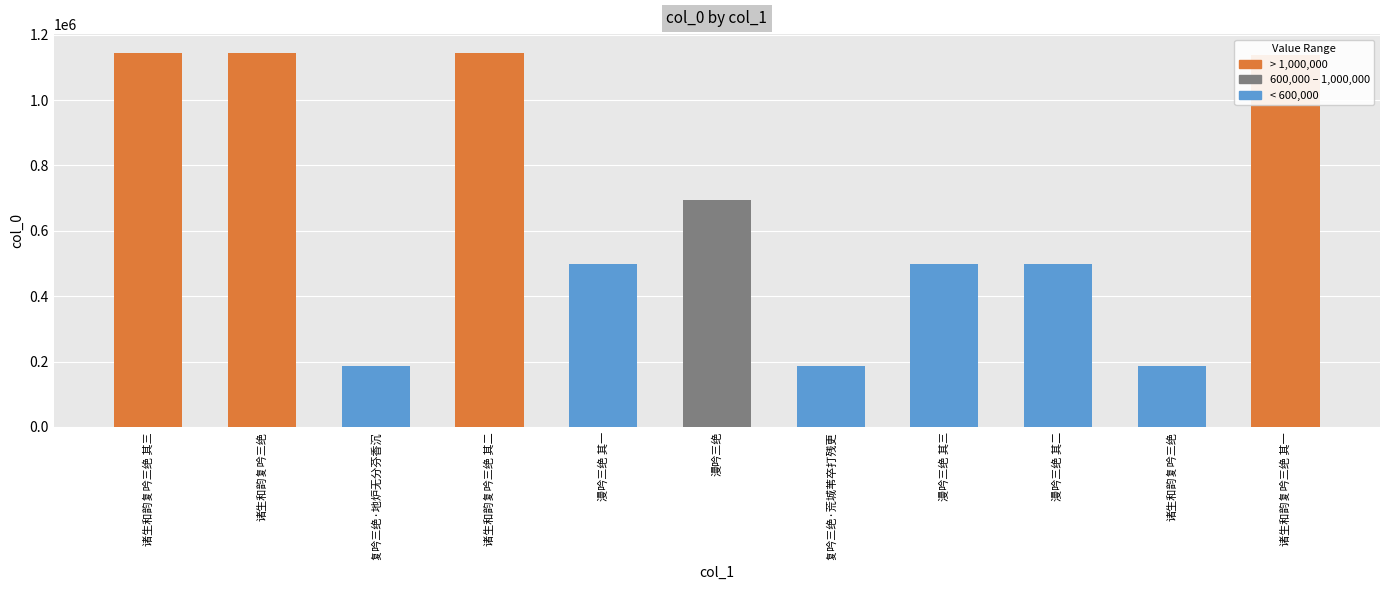

Reading left to right, what are all the values shown in this chart?

1143468	1144381	185832	1143467	497827	694924	185823	497829	497828	185467	1138755